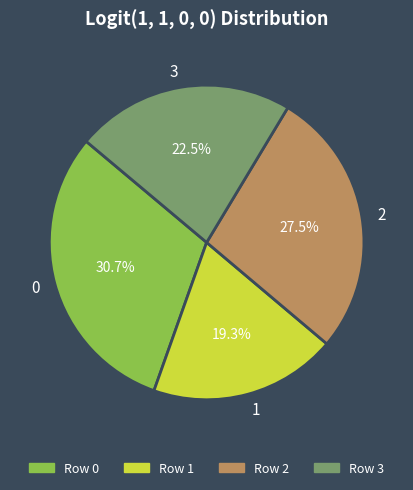

Count the number of slices in the pie.

4